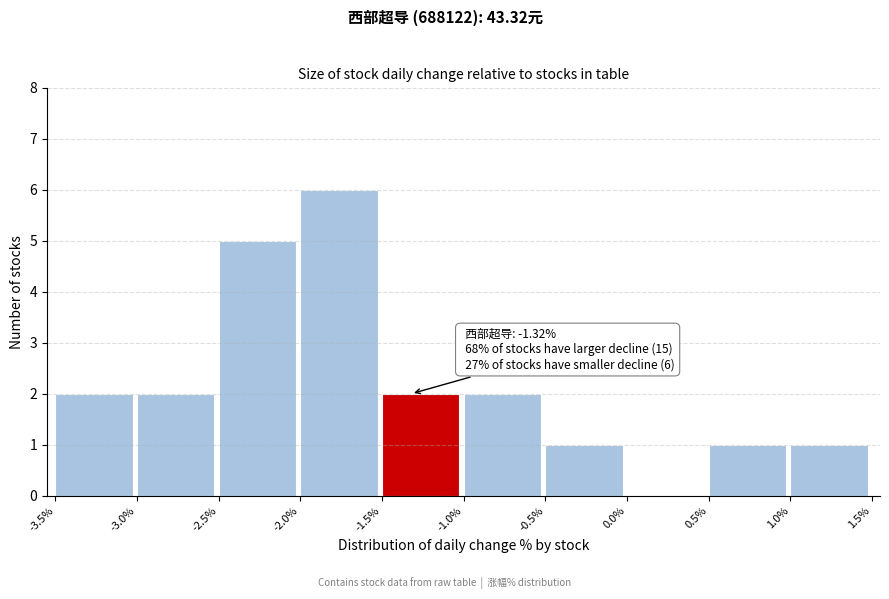

Which range on the x-axis has the tallest bar?

-2.0% to -1.5%